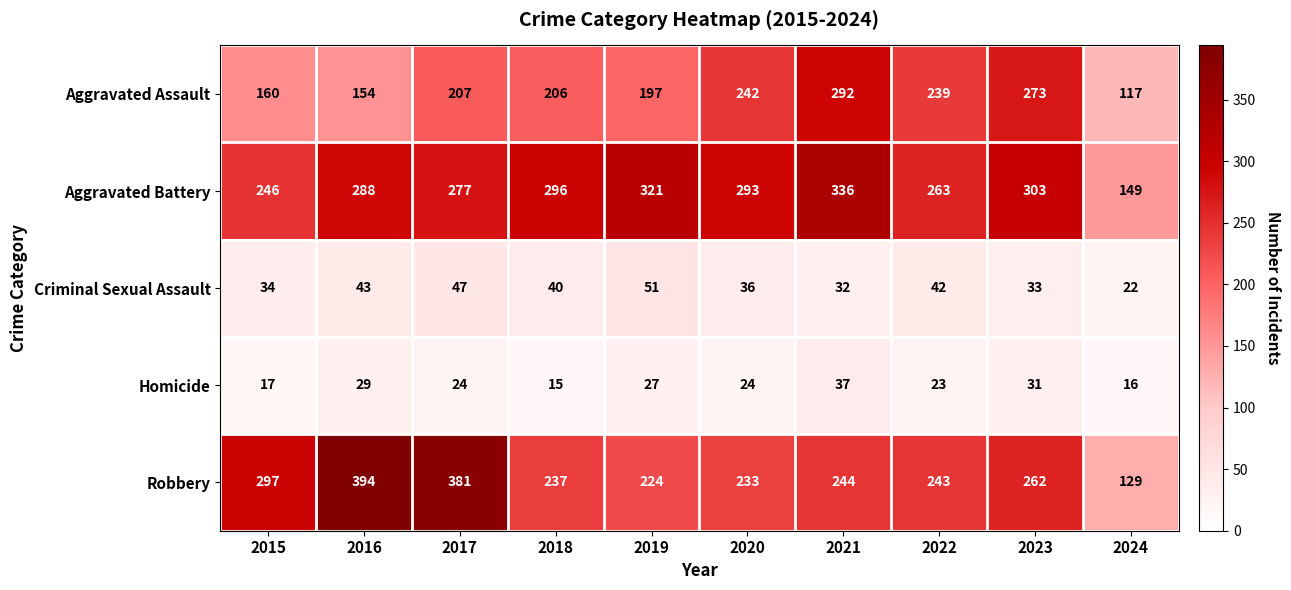

Which series has the largest total across all categories?

Aggravated Battery